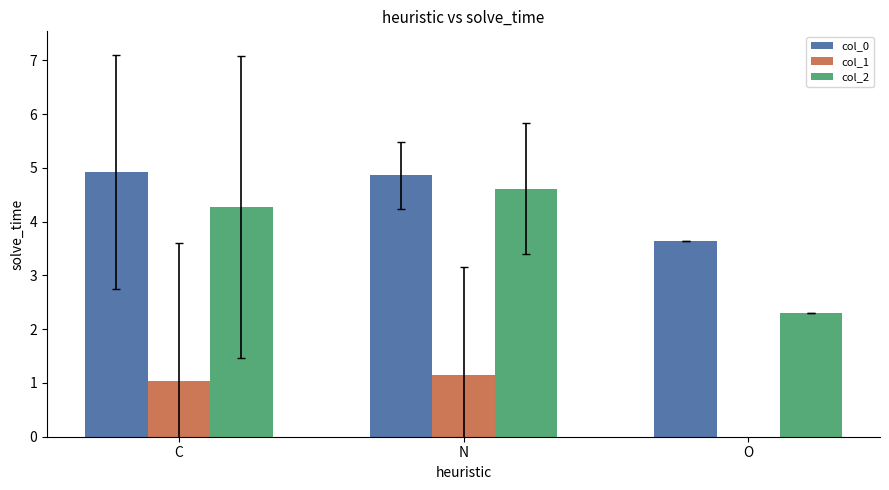

Read the col_2 value at N.

4.6